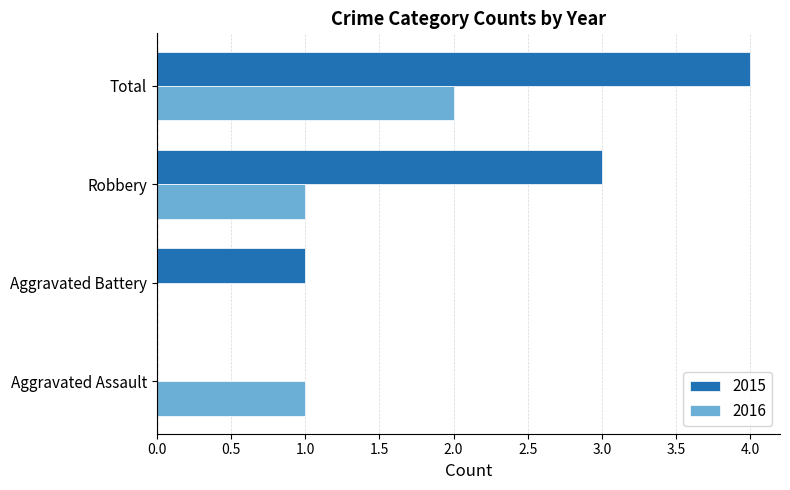

At which category does the chart reach its peak across all series?

Total